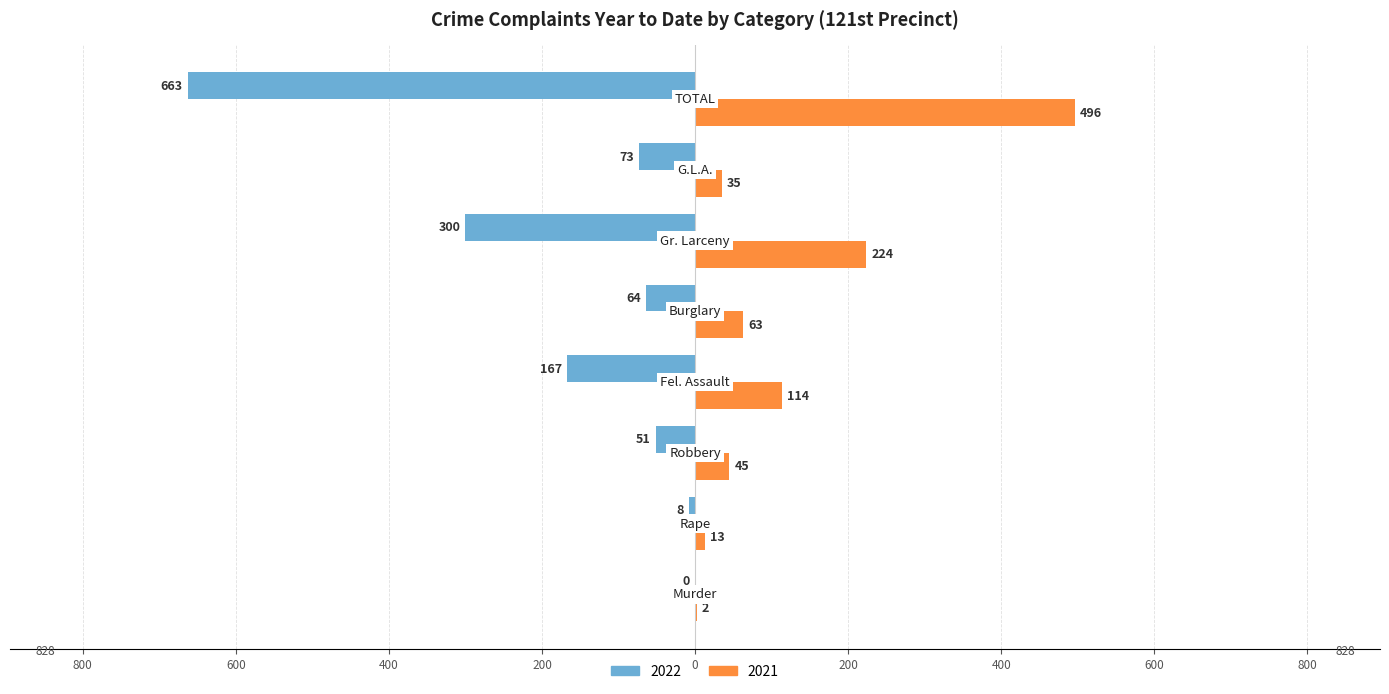

What are all the series names shown in the legend?

2022, 2021